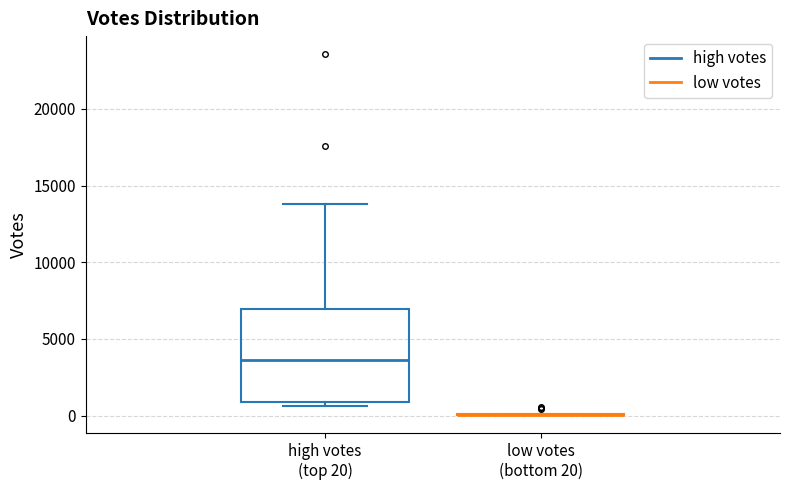

Comparing the boxes themselves (not the whiskers), which one is the tallest?

high votes (top 20)